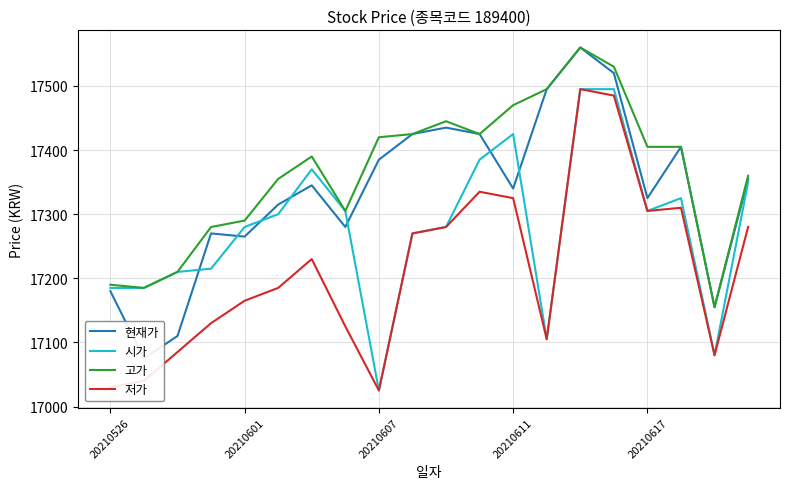

What are all the series names shown in the legend?

현재가, 시가, 고가, 저가